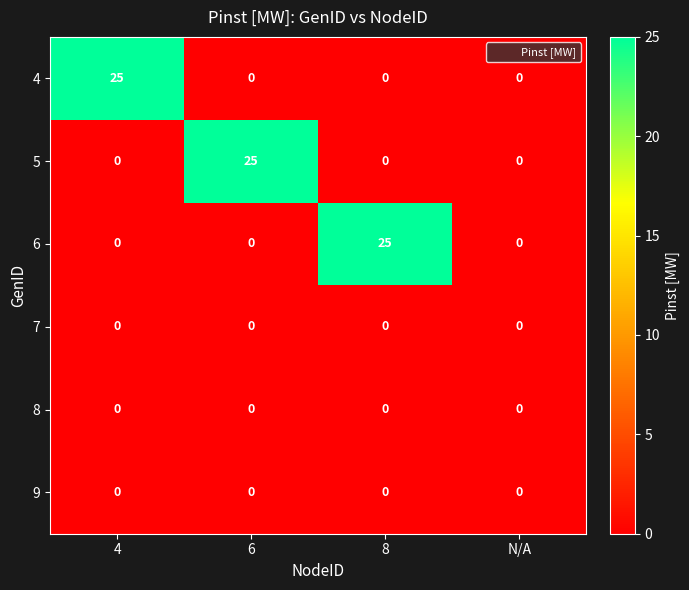

How many data points does each series have?

4